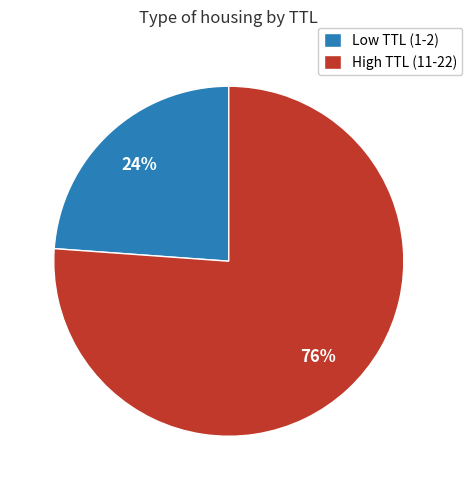

What is the smallest slice in the pie chart?

Low TTL (1-2)